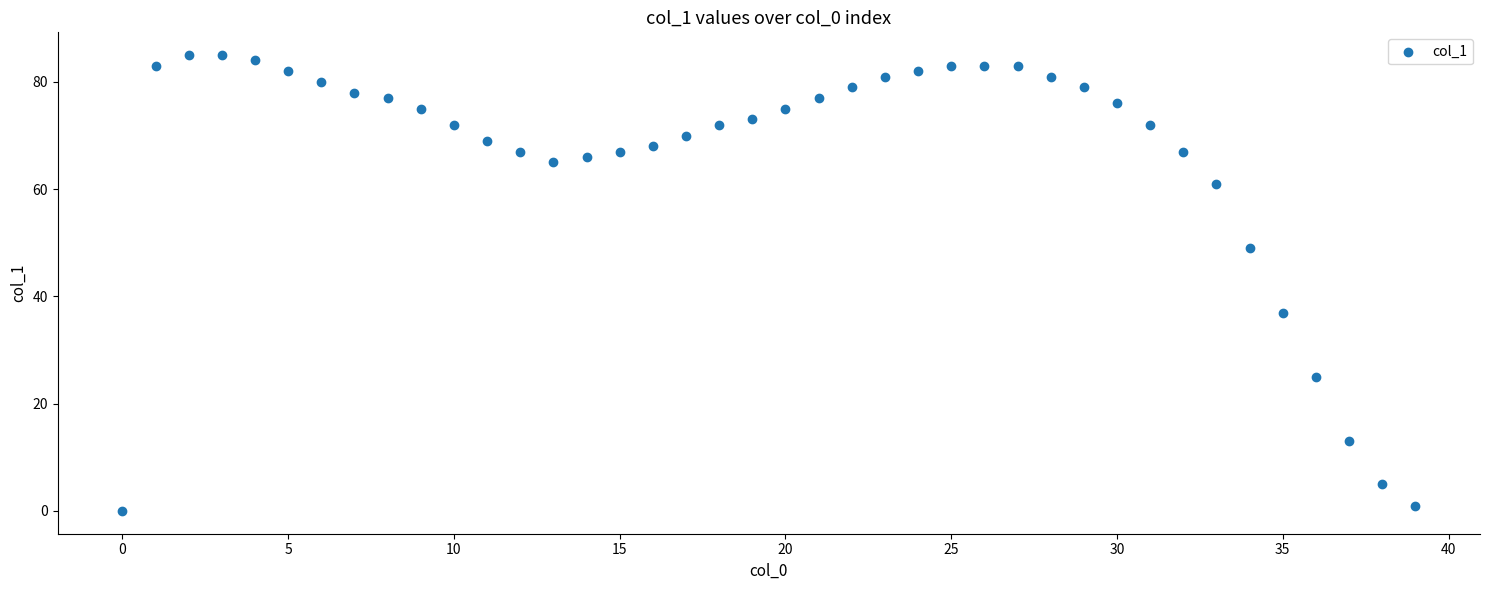

What Y value in the scatter plot is closest to 42?

37